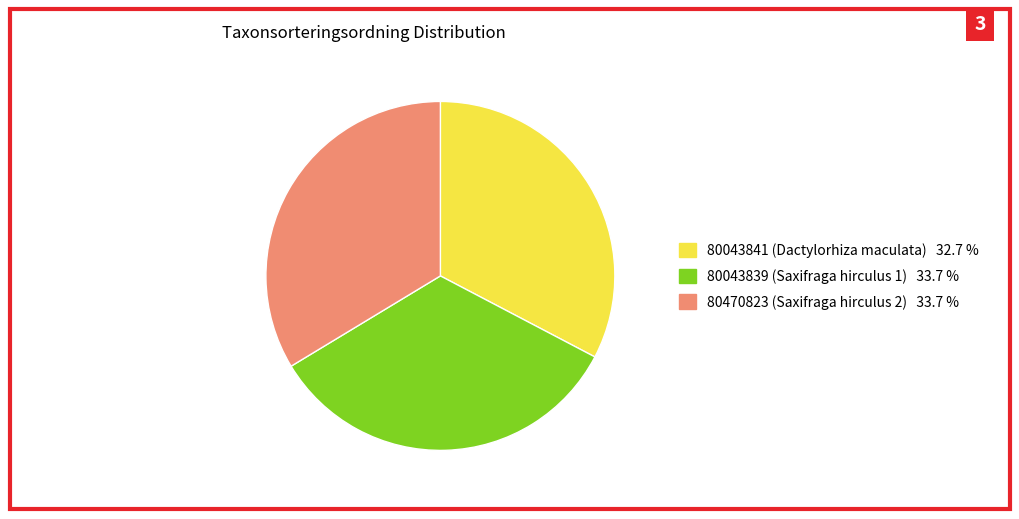

Approximately how many times larger is the value at 80043839 (Saxifraga hirculus 1) 33.7 % compared to 80043841 (Dactylorhiza maculata) 32.7 %?

1.0